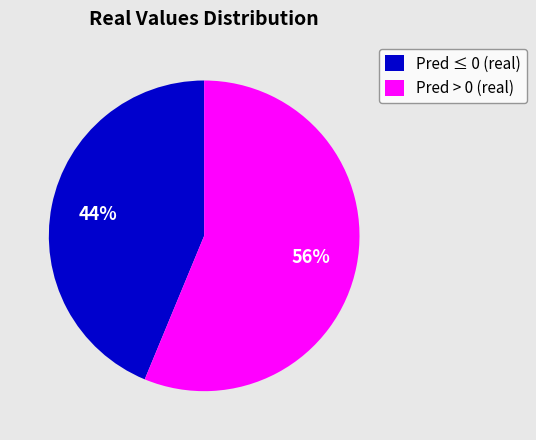

To the nearest percent, what percentage of the pie is Pred ≤ 0 (real)?

44%